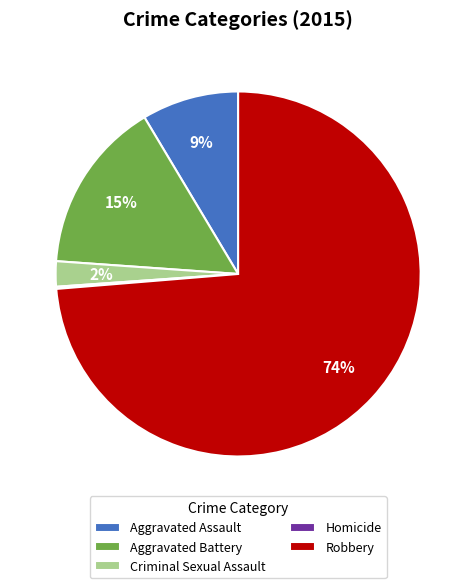

What is the largest slice in the pie chart?

Robbery